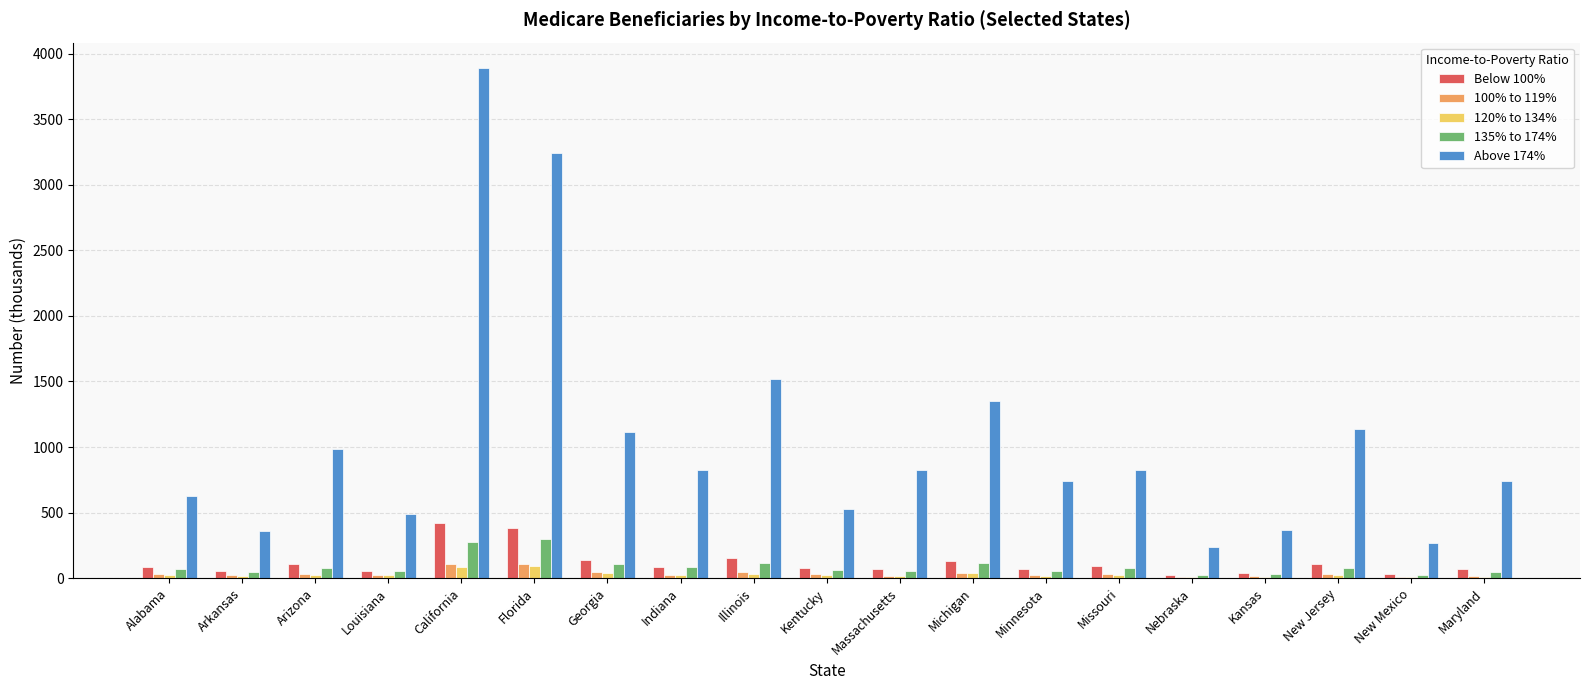

True or false: Above 174% has a value of 55 at New Mexico.

False